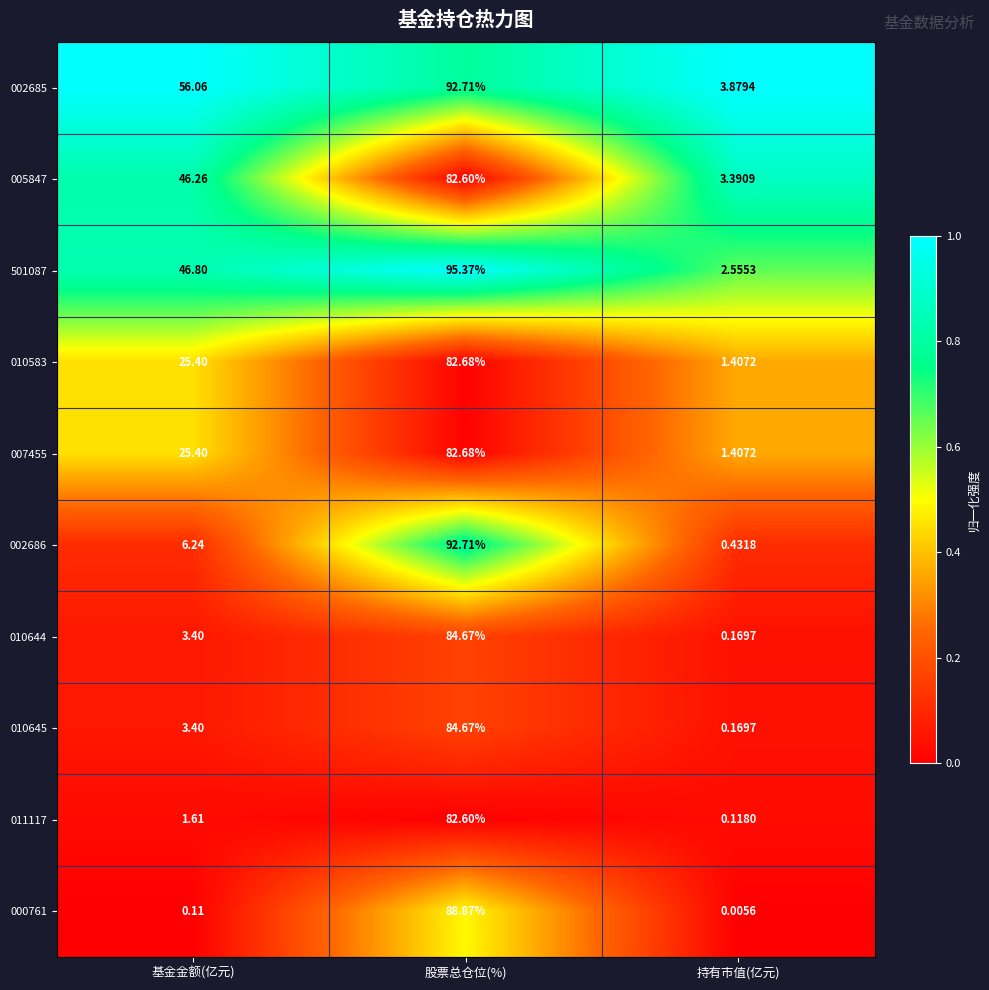

At which label is 005847 closest to 42?

基金金额(亿元)